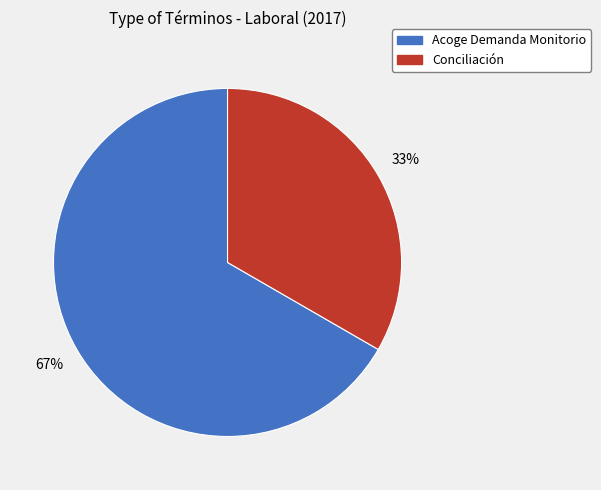

What is the ratio of the value at Conciliación to the value at Acoge Demanda Monitorio?

0.5